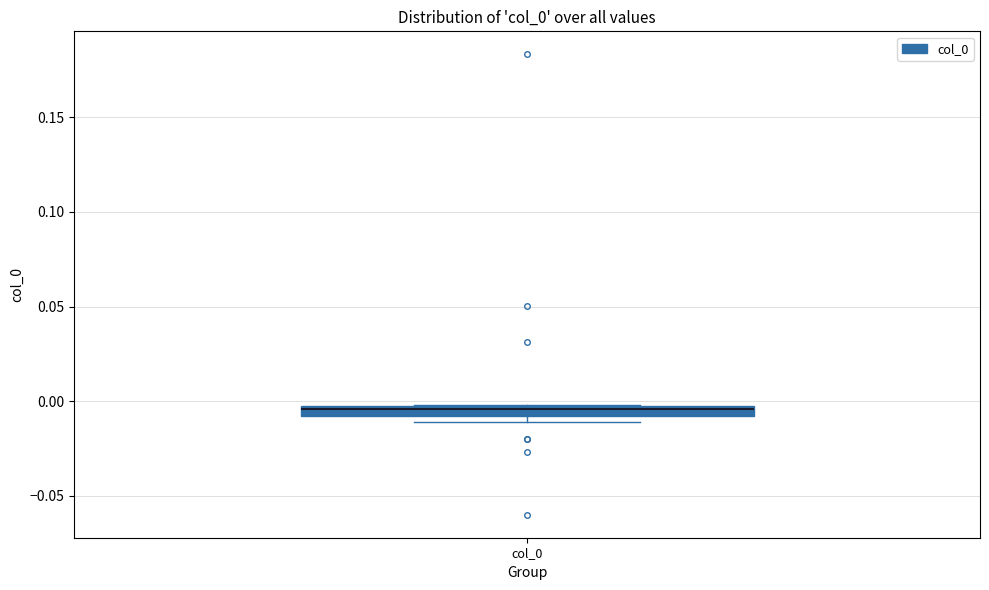

Where does the median line of the box for col_0 sit on the y-axis? The values are not printed on the chart, so give them approximately, as read against the axis.

-0.005